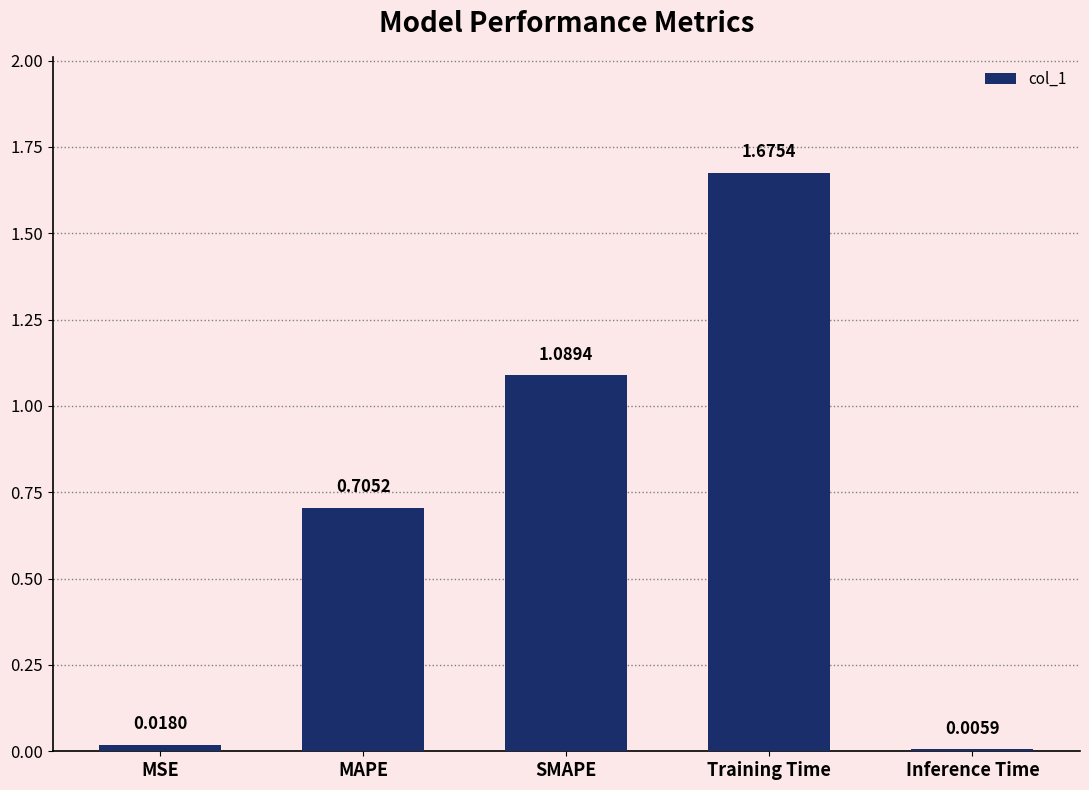

At which category does the chart reach its peak across all series?

Training Time